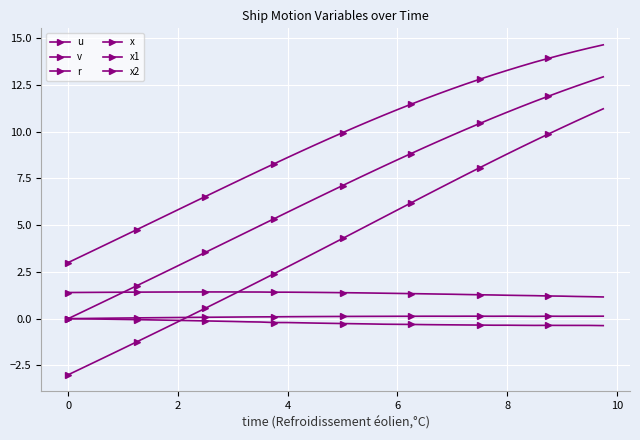

Which series has the widest spread of values?

x2